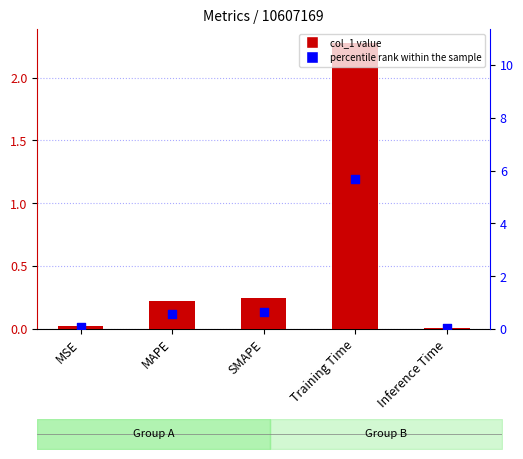

What are all the series names shown in the legend?

col_1, percentile rank within the sample